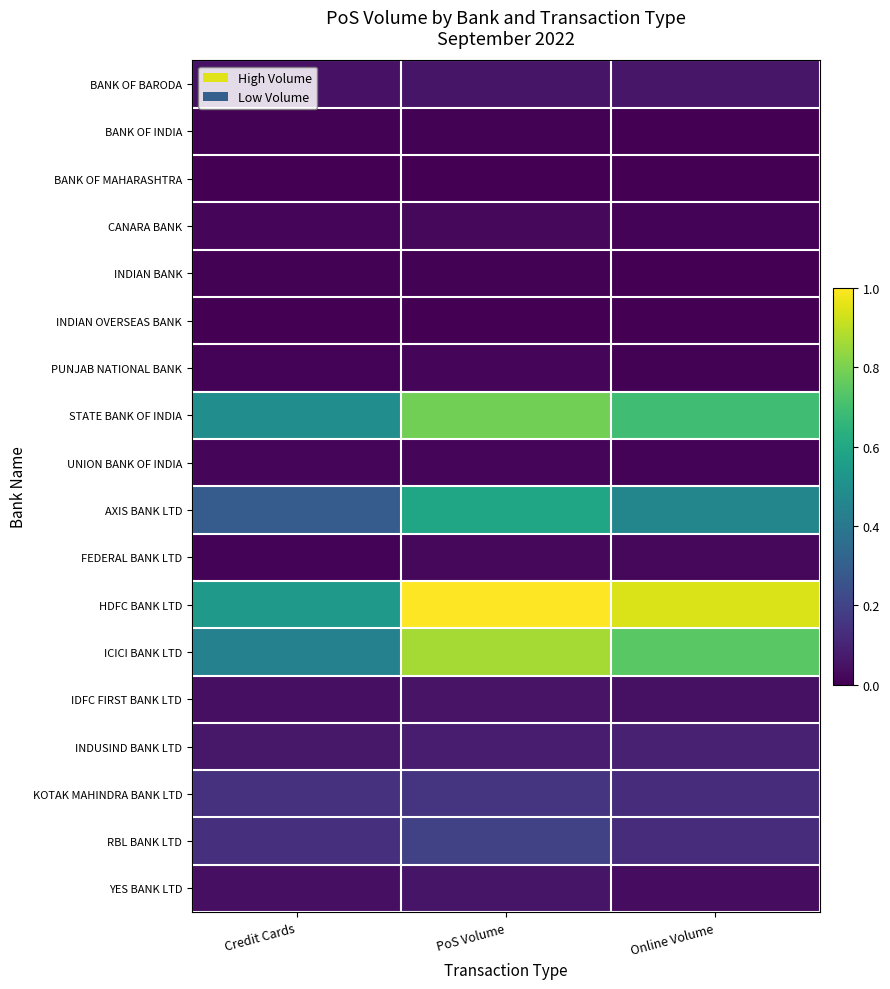

Which series has the widest spread of values?

HDFC BANK LTD